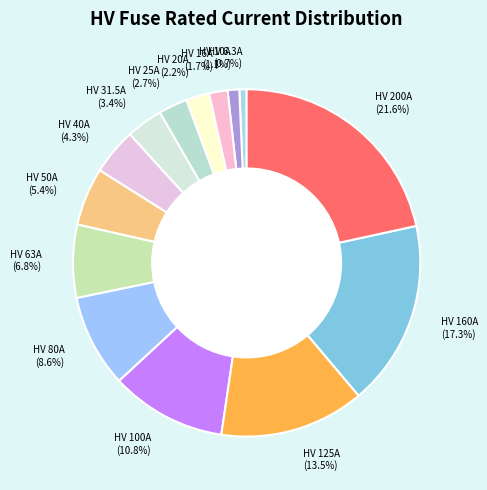

To the nearest percent, what portion does HV 25A represent?

3%